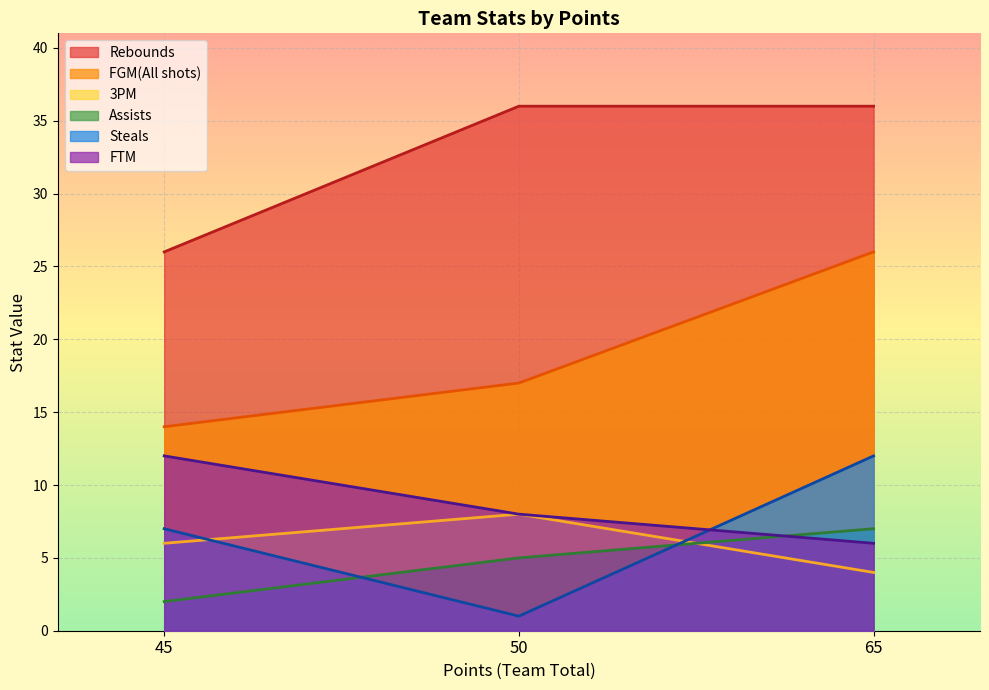

At 45, list the series in order from smallest to largest.

Assists, 3PM, Steals, FTM, FGM(All shots), Rebounds